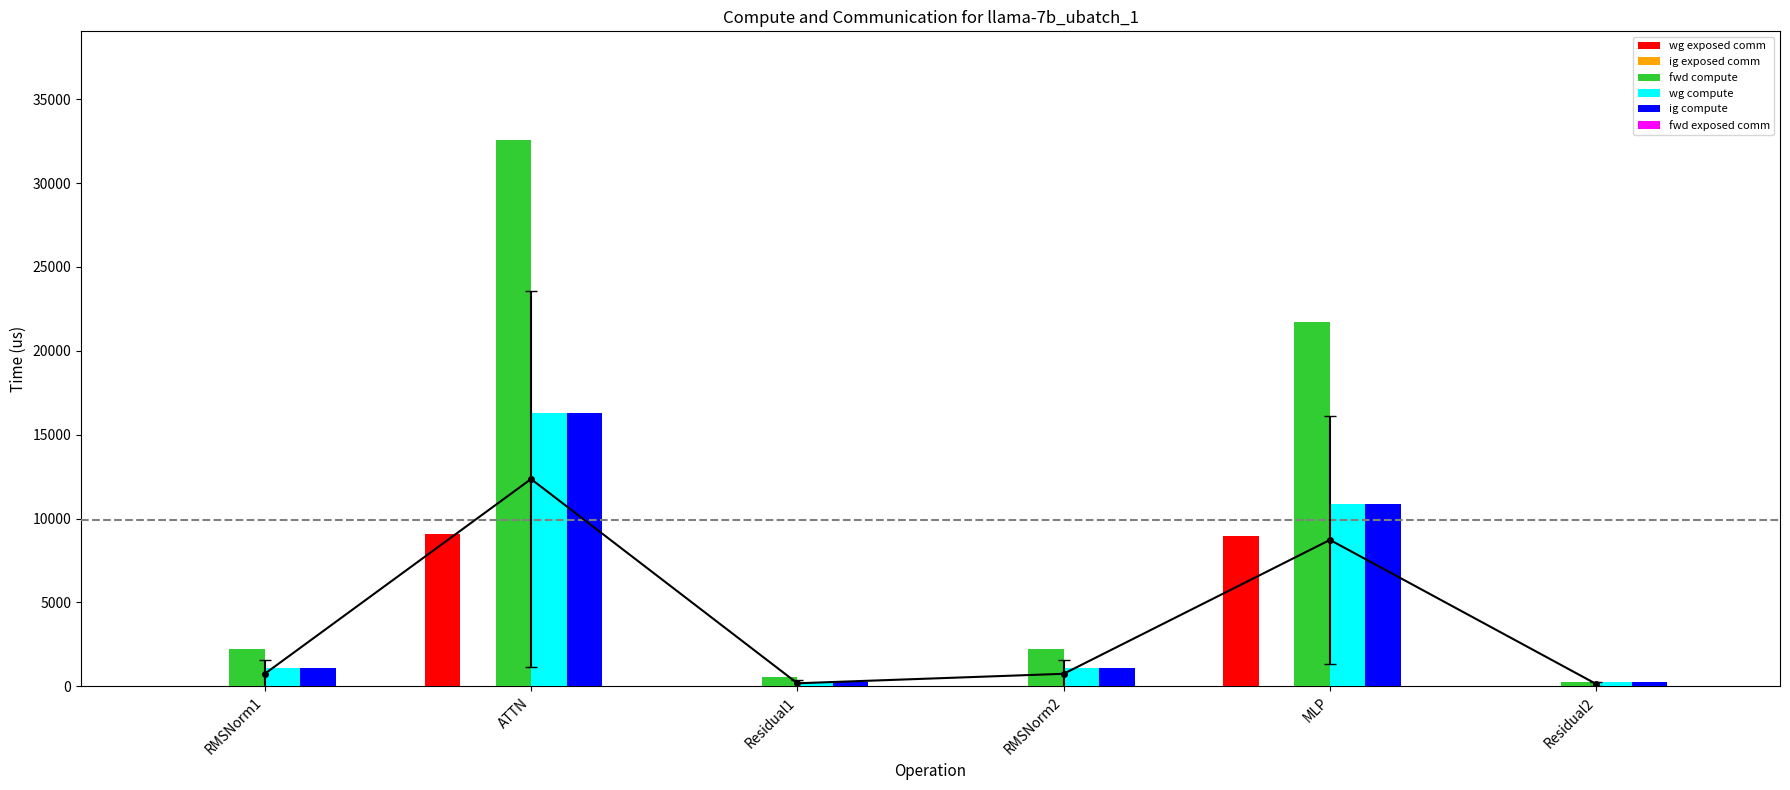

Which series changed the most between ATTN and Residual2?

fwd compute